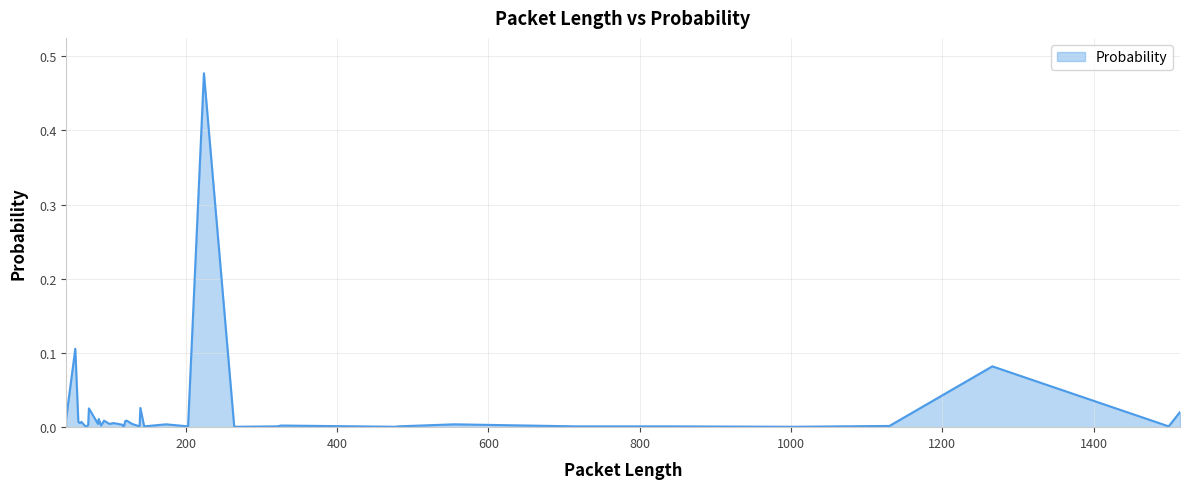

How many lines are shown in the chart?

1